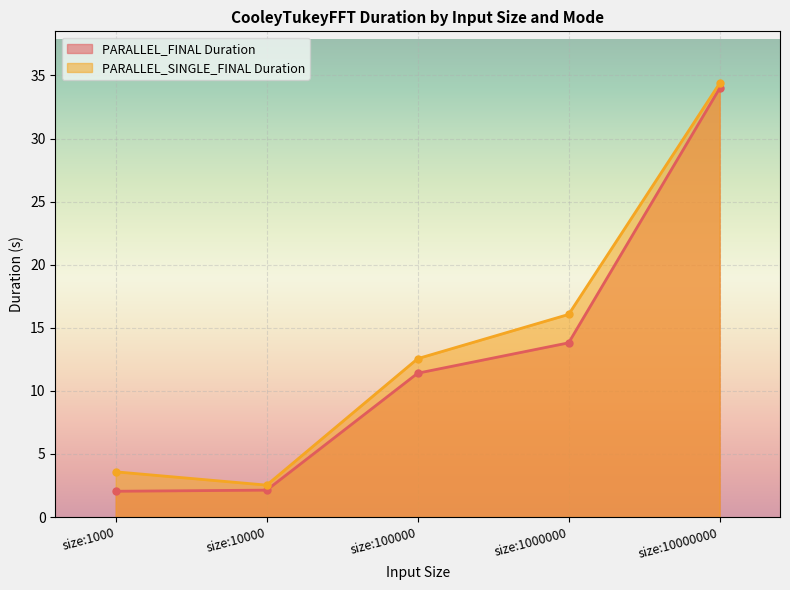

True or false: PARALLEL_FINAL Duration has more than 2 points higher than both neighbors.

False